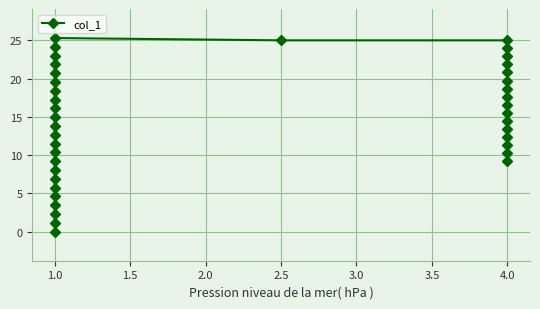

What is the average value?

14.7